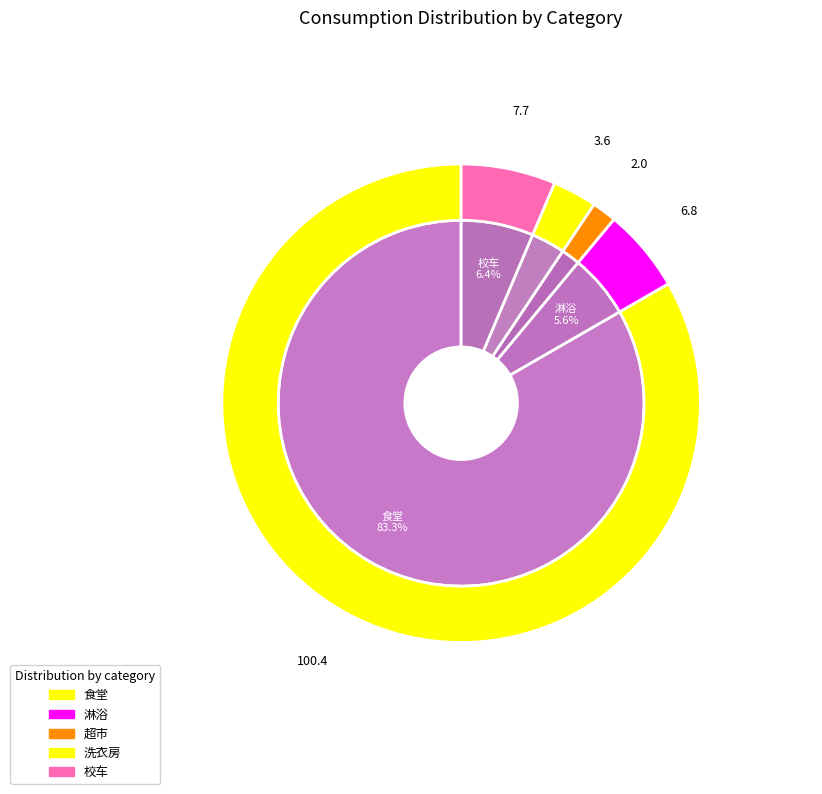

Does 食堂 represent more than half of the total?

Yes